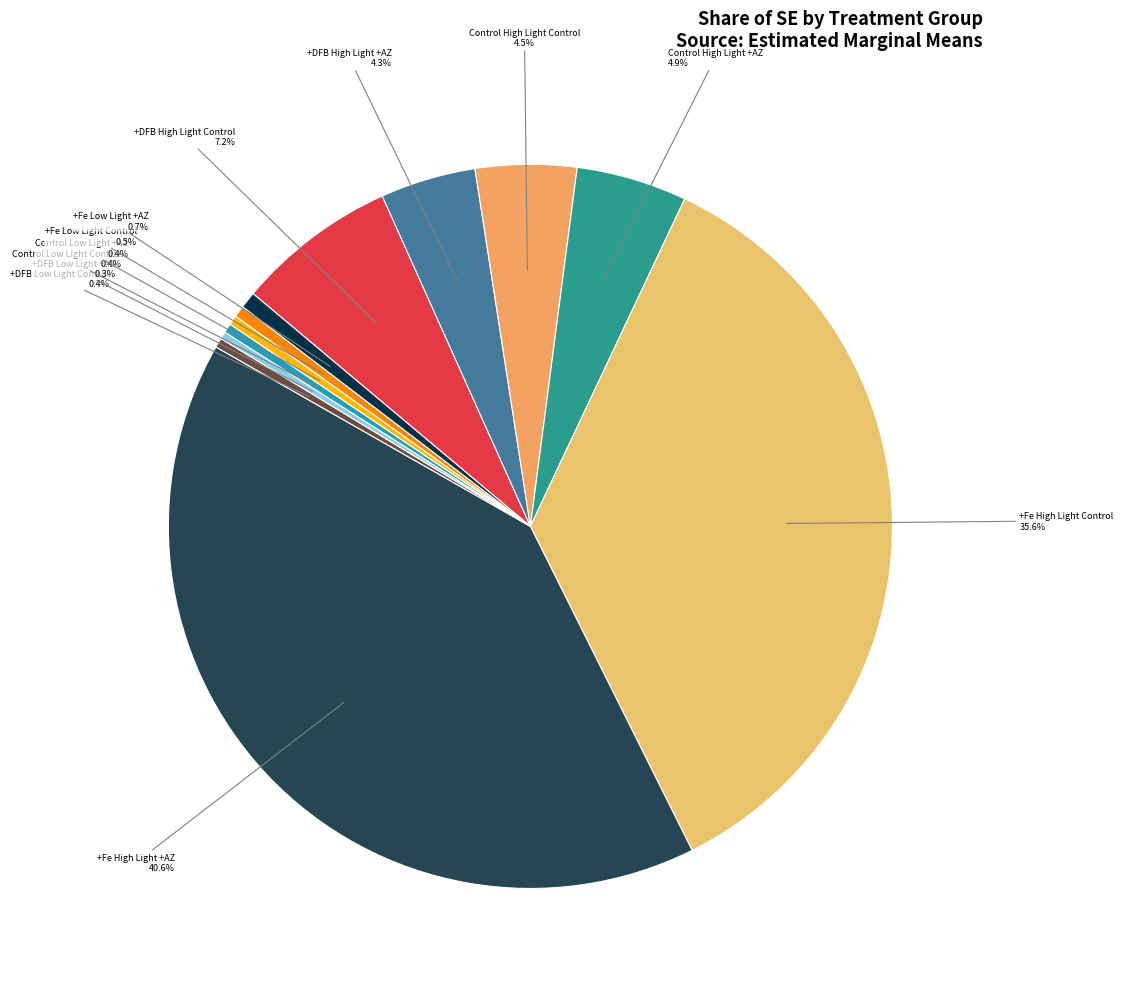

The +DFB High Light Control slice represents 7% of the pie. True or false?

True